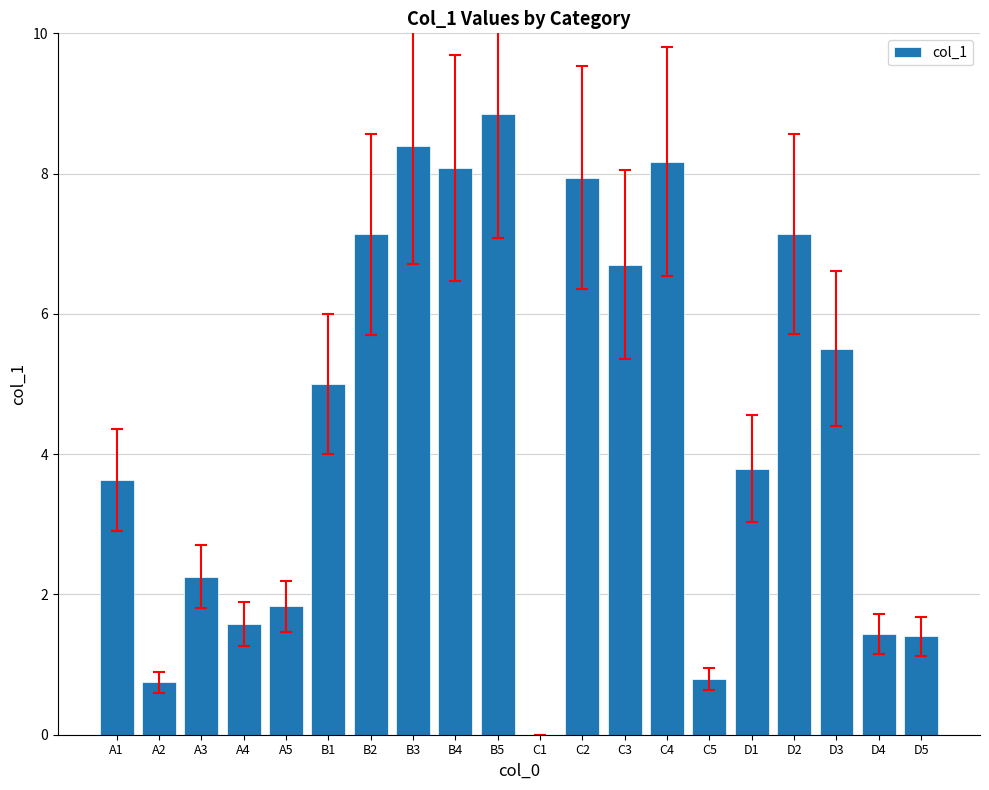

The value at B3 is 14.5. True or false?

False